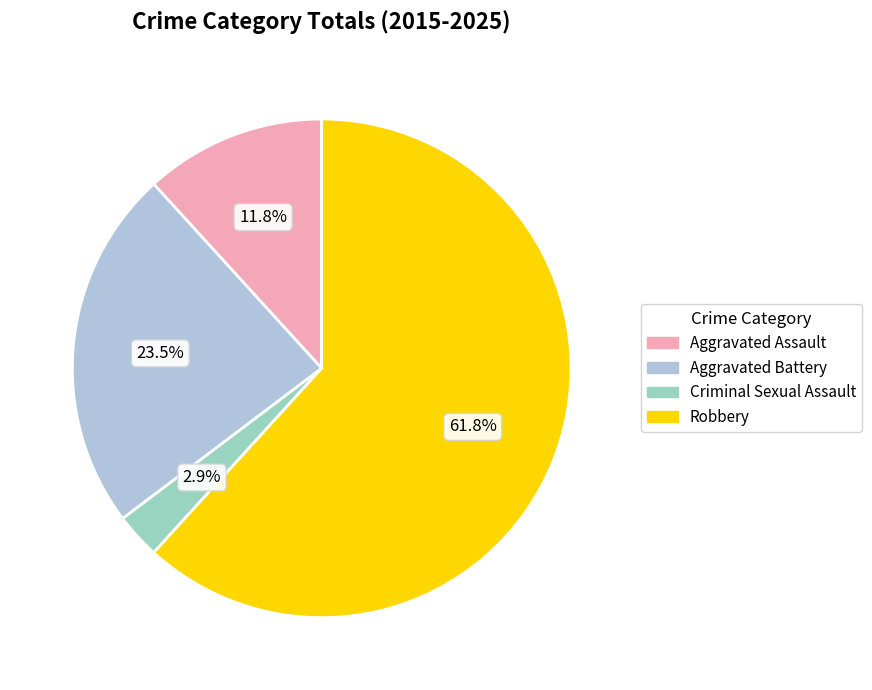

Combined, do Aggravated Assault and Criminal Sexual Assault account for over 50%?

No